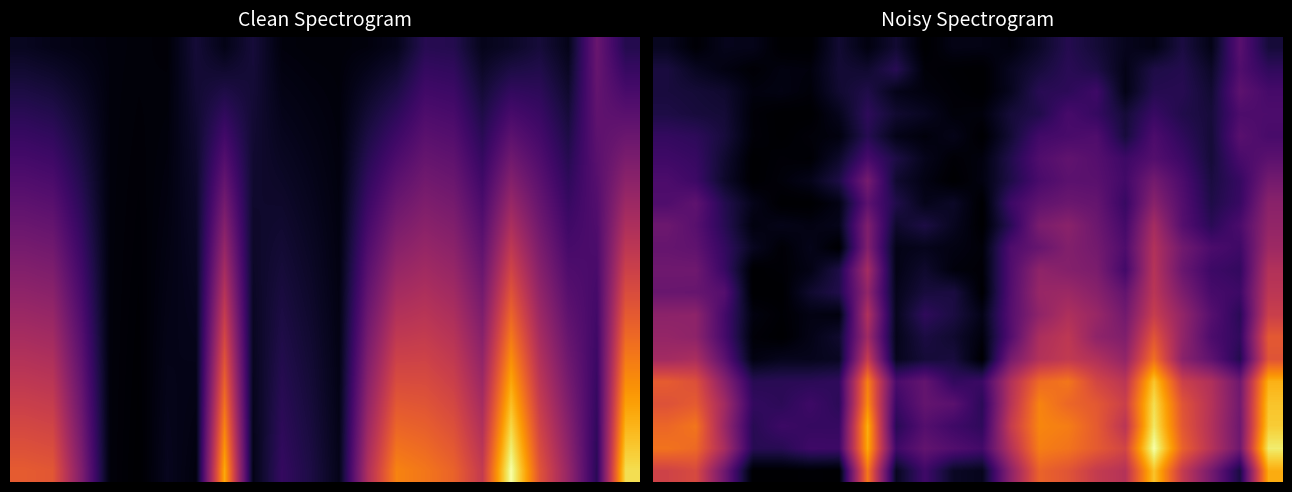

Reading left to right, list all the values displayed in this chart.

row_0: 0.3	0.0	0.3	0.3	0.0	0.0	0.5	0.2	0.5	0.0	0.2	0.2	0.1	0.4	0.8	0.5	0.3	0.2	0.6	0.2	1.4	0.6
row_1: 0.6	0.3	0.2	0.1	0.2	0.1	0.5	0.5	0.8	0.1	0.0	0.0	0.3	0.6	0.8	0.7	0.2	0.7	0.7	0.4	1.3	0.9
row_2: 0.6	0.5	0.5	0.1	0.2	0.1	0.5	0.7	0.2	0.1	0.1	0.0	0.3	0.8	0.9	1.1	0.2	0.8	0.8	0.5	1.5	1.2
row_3: 0.7	0.6	0.5	0.1	0.0	0.0	0.3	0.9	0.5	0.3	0.1	0.1	0.6	0.7	1.2	1.0	0.5	1.0	0.7	0.6	1.3	1.3
row_4: 0.9	0.9	0.6	0.1	0.0	0.1	0.1	0.8	0.2	0.1	0.2	0.0	0.5	1.1	1.2	1.3	0.6	1.3	0.9	0.5	1.4	1.2
row_5: 1.1	1.0	0.5	0.0	0.1	0.0	0.4	1.2	0.7	0.3	0.1	0.1	0.7	1.3	1.5	1.4	1.1	1.4	1.1	0.5	1.2	1.5
row_6: 1.3	1.1	0.4	0.0	0.1	0.3	0.7	1.8	0.5	0.2	0.0	0.2	0.7	1.2	1.5	1.4	1.1	1.8	1.3	0.6	1.0	1.8
row_7: 1.3	1.5	0.8	0.3	0.0	0.0	0.2	1.5	0.7	0.3	0.4	0.0	1.1	1.5	1.7	1.6	1.0	2.1	1.4	0.7	1.0	2.1
row_8: 1.7	1.4	0.8	0.1	0.2	0.2	0.3	2.0	0.4	0.6	0.3	0.0	0.8	1.9	2.1	1.7	1.2	2.5	1.4	0.8	1.2	2.2
row_9: 1.6	1.5	0.9	0.3	0.1	0.3	0.0	2.0	0.2	0.3	0.2	0.1	1.3	1.6	2.0	1.8	1.3	2.7	1.8	1.3	1.1	2.4
row_10: 1.7	1.7	1.0	0.0	0.1	0.2	0.7	2.5	0.2	0.5	0.1	0.1	1.3	2.2	2.0	1.9	1.1	2.7	1.7	1.1	0.9	2.7
row_11: 1.6	1.6	1.4	0.0	0.0	0.5	0.7	2.2	0.3	0.6	0.6	0.0	1.3	2.3	2.3	2.1	1.6	2.8	1.9	1.2	1.1	2.8
row_12: 2.1	2.1	1.2	0.2	0.0	0.2	0.1	2.6	0.3	0.9	0.6	0.2	1.4	2.2	2.6	2.3	1.8	3.0	2.2	1.4	0.8	3.0
row_13: 2.2	2.2	1.2	0.1	0.0	0.2	0.5	2.4	0.3	0.6	0.5	0.1	1.3	2.6	2.8	2.2	2.0	3.4	2.2	1.3	0.9	3.5
row_14: 2.4	2.6	1.5	0.2	0.3	0.3	0.3	2.9	0.3	0.5	0.6	0.0	1.8	2.7	2.9	2.6	2.2	3.8	2.1	1.5	0.7	3.4
row_15: 3.5	3.3	2.1	0.8	0.8	0.8	0.9	4.0	1.2	1.6	0.9	1.0	2.7	3.7	3.9	3.2	2.8	4.8	3.0	2.6	1.7	4.6
row_16: 3.4	3.5	2.4	0.9	0.8	1.1	0.8	4.2	1.0	1.6	1.5	0.8	2.7	4.1	3.7	3.5	3.0	5.1	3.4	2.7	1.8	4.8
row_17: 3.7	3.9	2.3	0.8	1.0	1.0	1.0	4.6	0.8	1.4	1.1	0.9	2.9	4.1	4.0	3.5	2.8	5.2	3.5	2.7	1.7	4.9
row_18: 3.9	3.7	2.5	0.8	0.8	1.1	1.1	4.5	1.1	1.6	1.3	1.1	2.7	4.0	3.9	3.5	3.1	5.6	3.6	2.7	1.7	5.3
row_19: 3.1	3.2	1.7	0.0	0.0	0.0	0.0	3.9	0.3	1.1	0.4	0.3	2.1	3.7	3.4	2.9	2.7	4.8	2.9	1.8	0.6	4.6